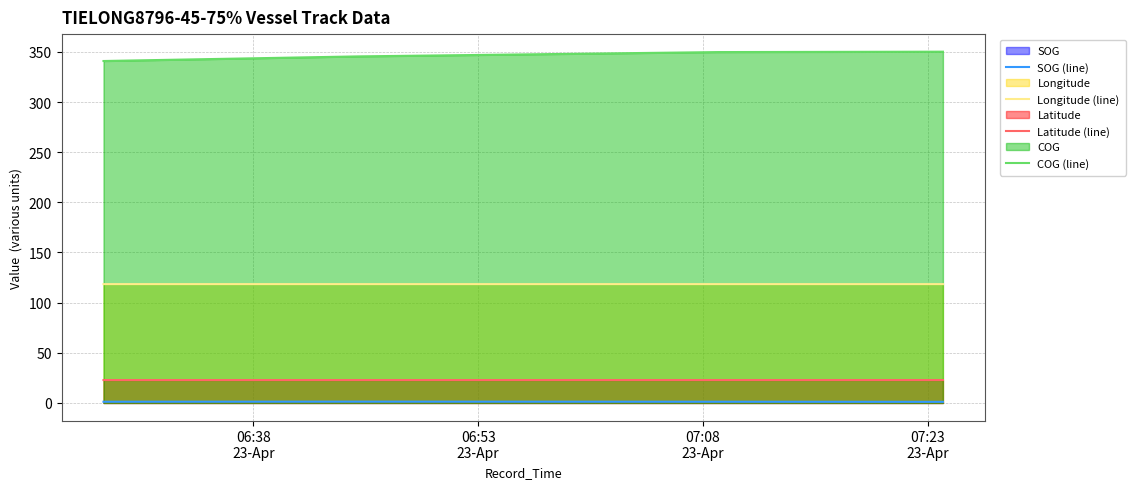

What is the greatest value displayed?

350.2